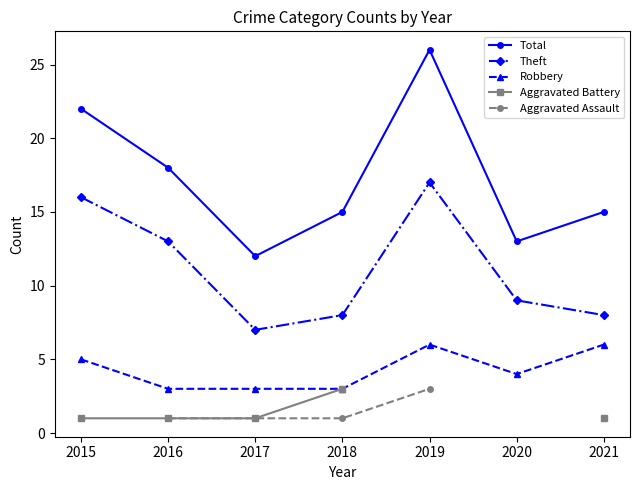

Between 2015 and 2016, which is larger?

2015